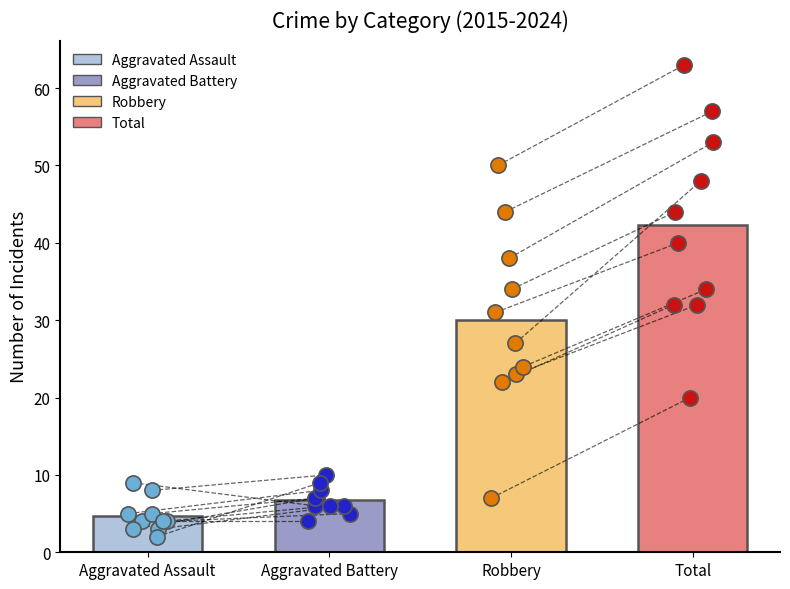

Which series has the largest total across all categories?

Total